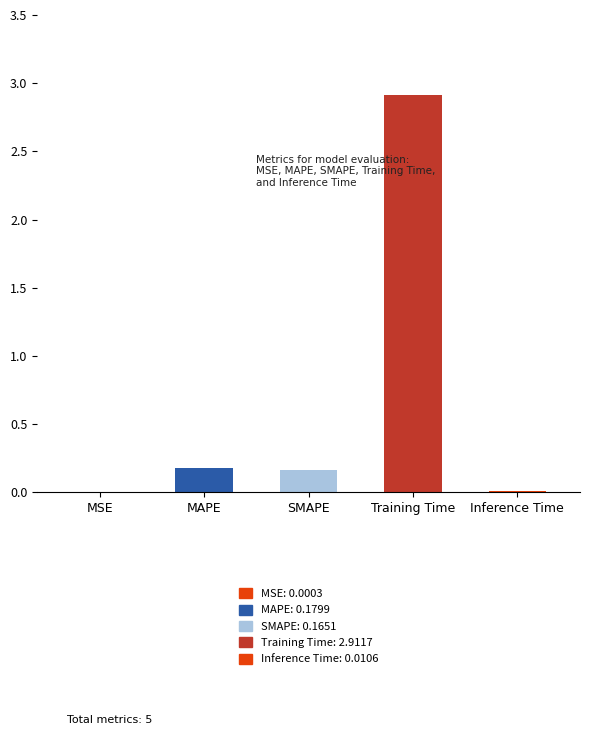

Is it true that the value at Inference Time is 0.0?

True